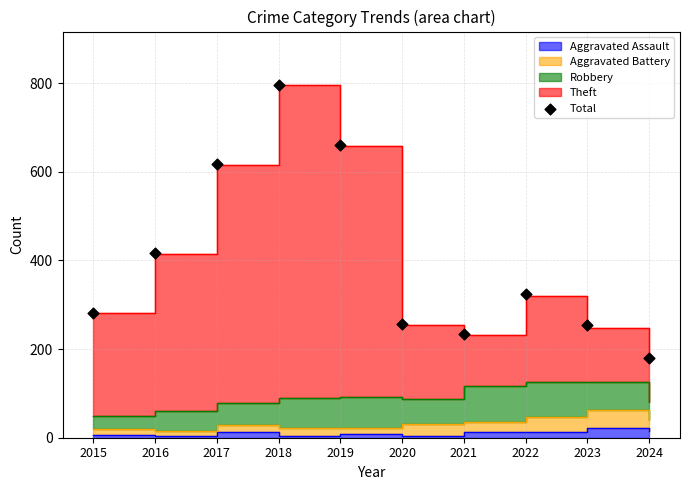

What is the change in value from 2020 to 2023?

-2